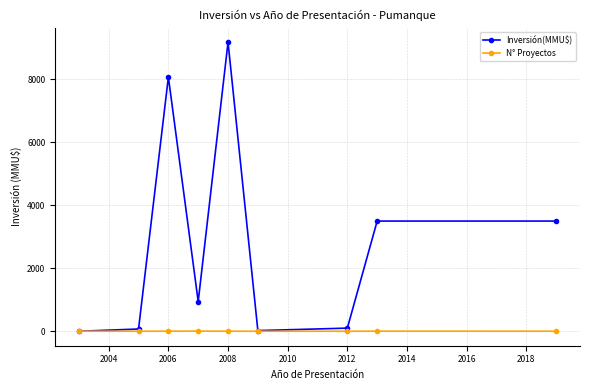

What is the greatest value displayed?

9181